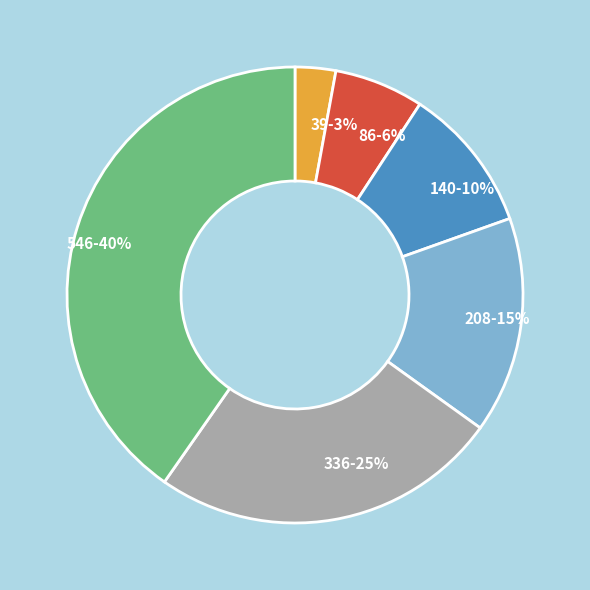

Is it true that 336 is 25% of the pie?

True